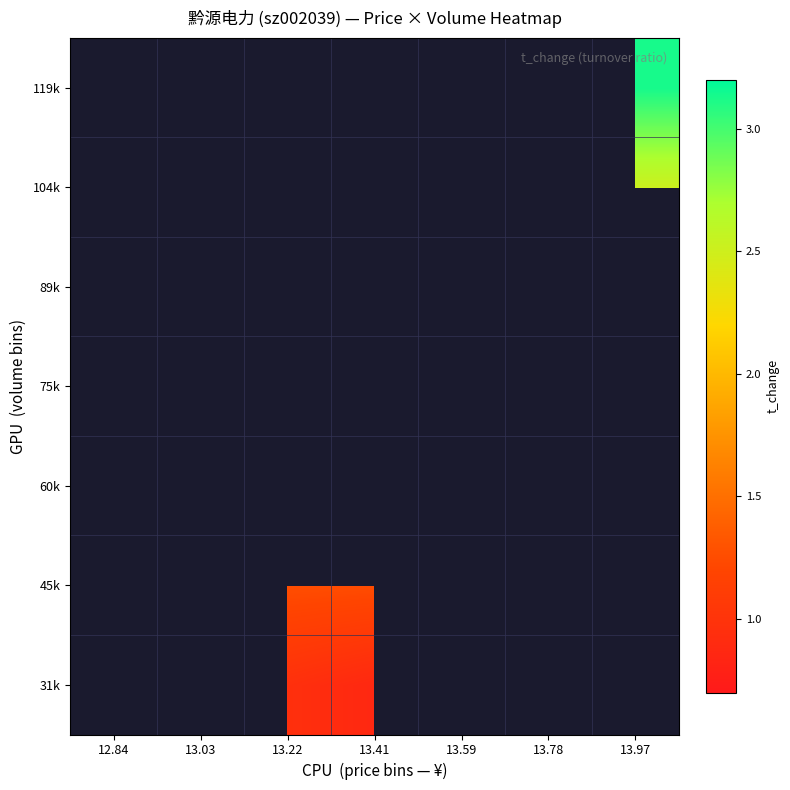

List the labels in order of 31k value, largest first.

12.84, 13.03, 13.22, 13.41, 13.59, 13.78, 13.97